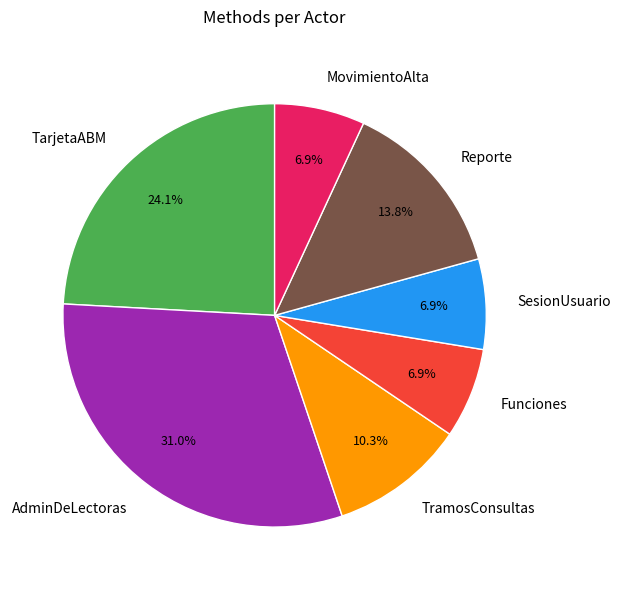

Is it true that MovimientoAlta is 7% of the pie?

True